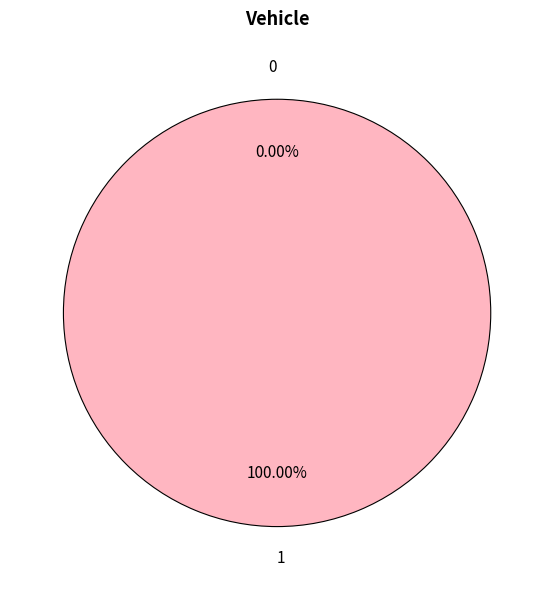

True or false: 1 accounts for 85% of the total.

False